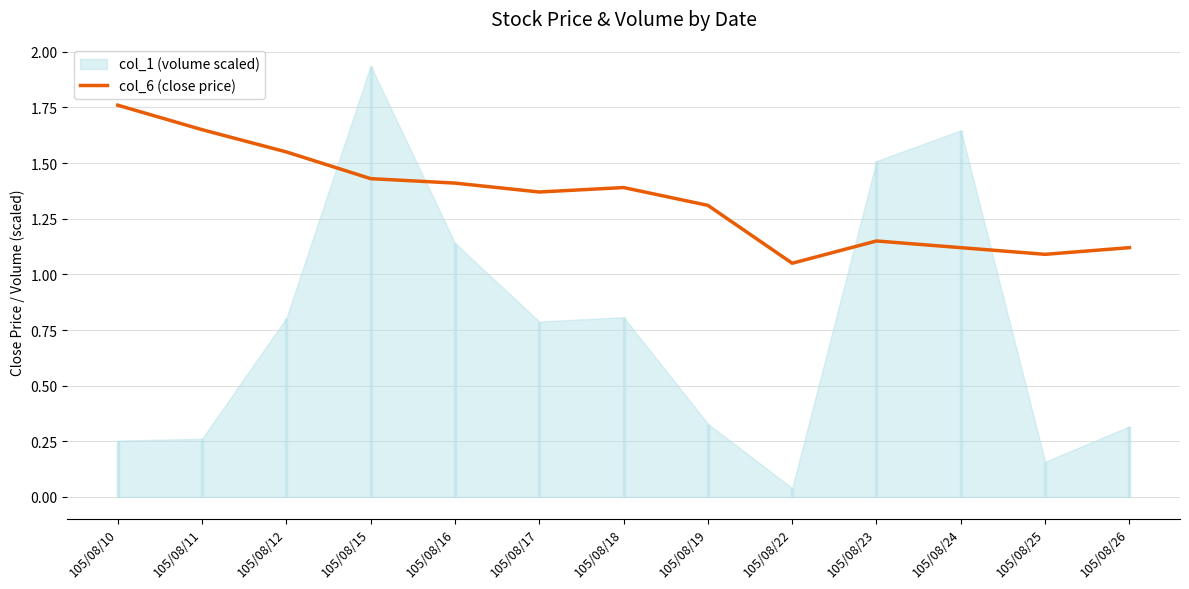

Rank the categories by value from highest to lowest.

105/08/10, 105/08/11, 105/08/12, 105/08/15, 105/08/16, 105/08/18, 105/08/17, 105/08/19, 105/08/23, 105/08/24, 105/08/26, 105/08/25, 105/08/22